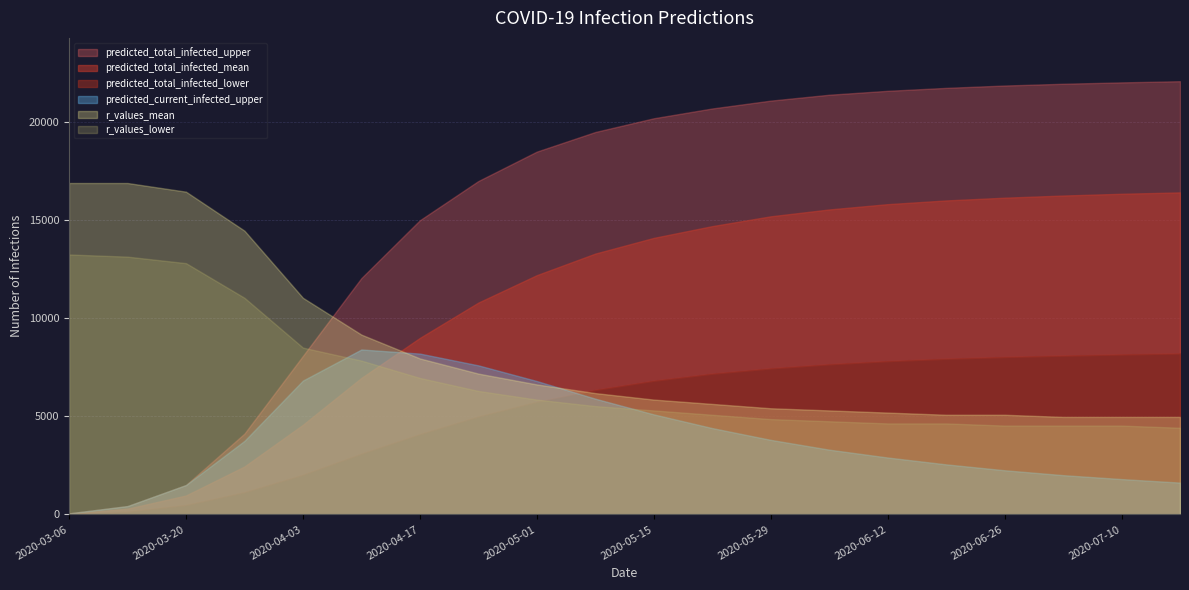

Where does the predicted_current_infected_upper series first go above 3749?

2020-04-03